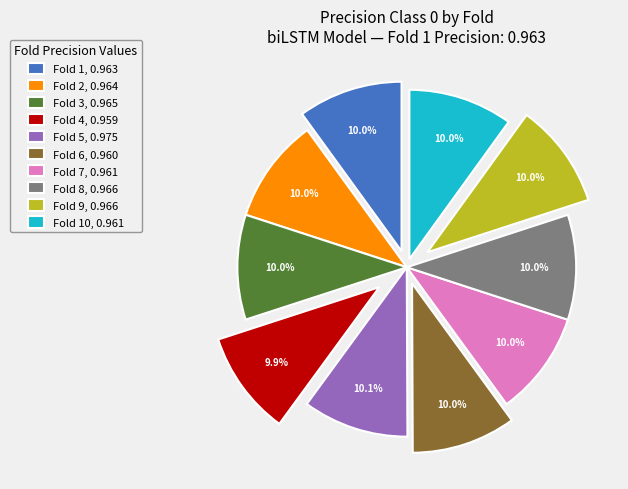

To the nearest percent, what is the average slice percentage?

10%